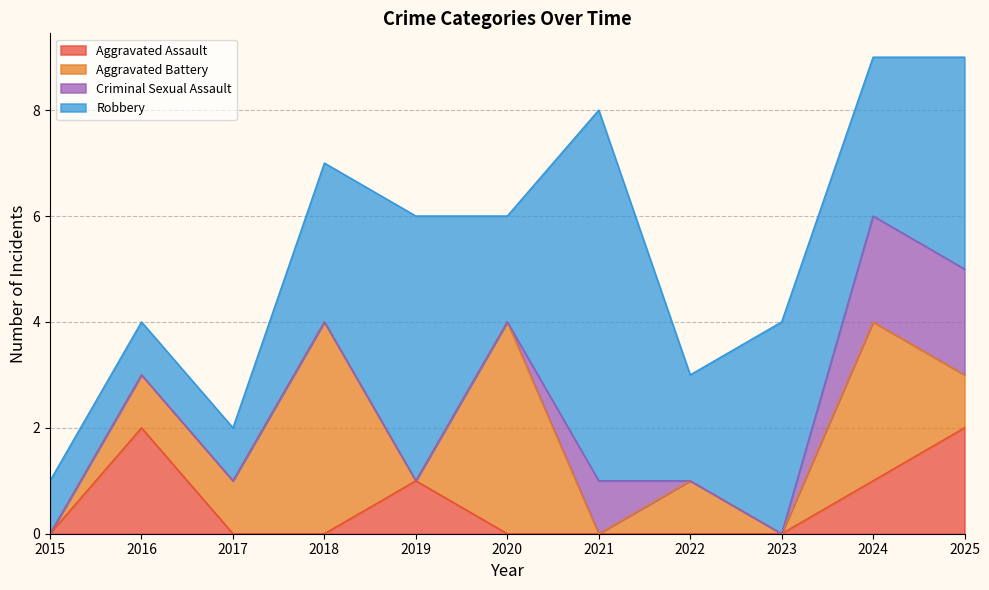

What is the difference between the second highest and second lowest values in the Robbery series?

4